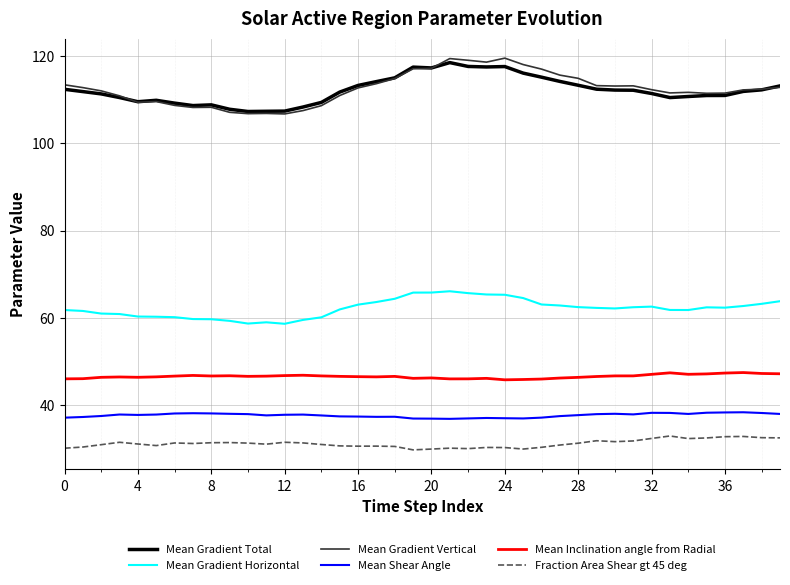

Does the chart have visible grid lines?

Yes